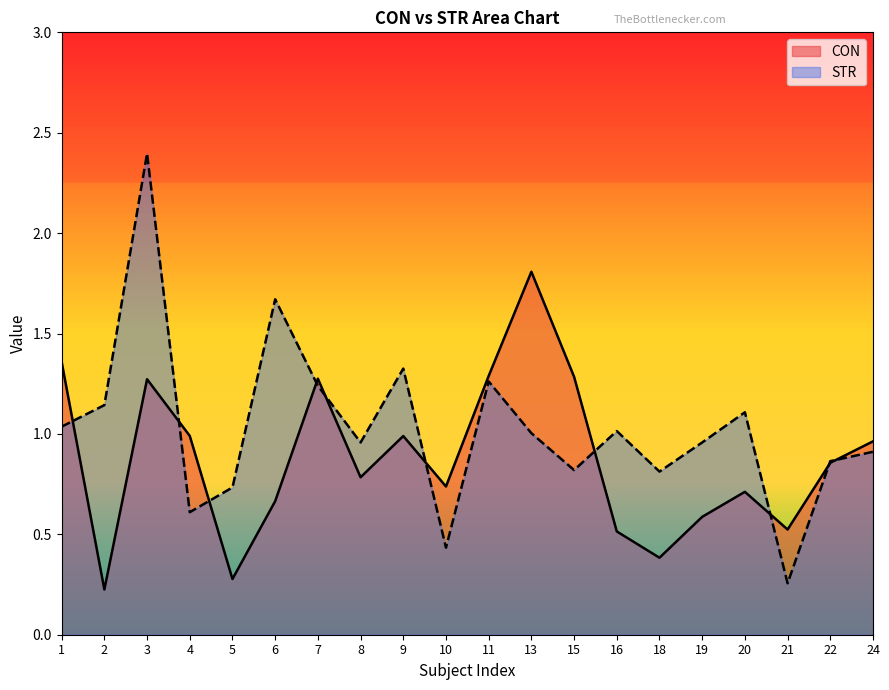

Between 18 and 20, which is larger?

20